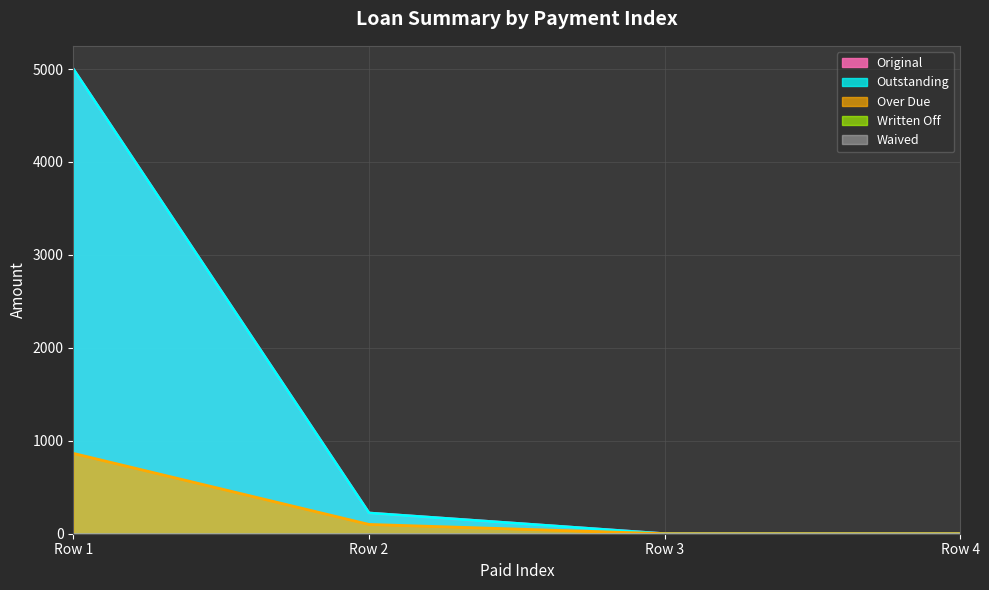

The Over Due series shows 40.3 at 0. True or false?

False